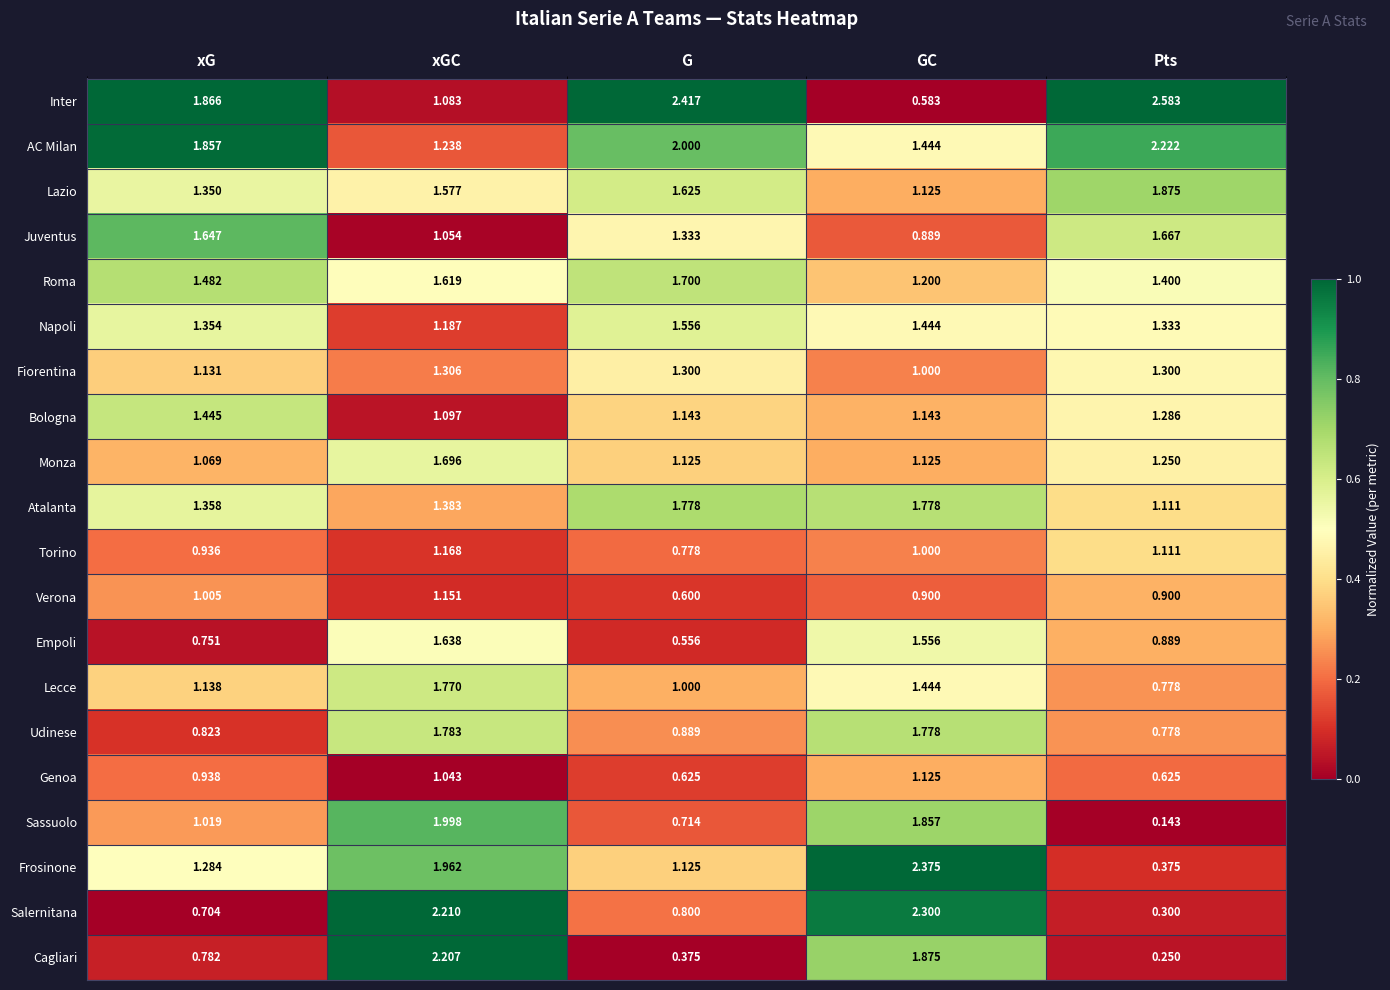

Rank the series by their maximum value, from highest to lowest.

Inter, Frosinone, Salernitana, AC Milan, Cagliari, Sassuolo, Lazio, Udinese, Atalanta, Lecce, Roma, Monza, Juventus, Empoli, Napoli, Bologna, Fiorentina, Torino, Verona, Genoa